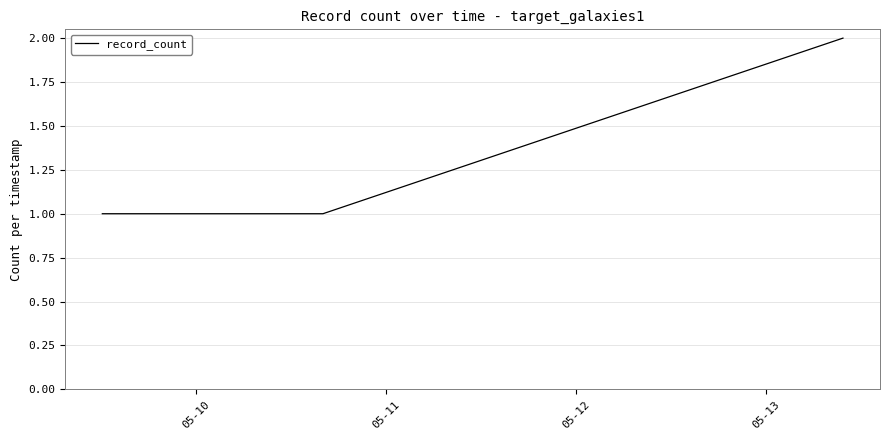

What is the sum of all values?

8